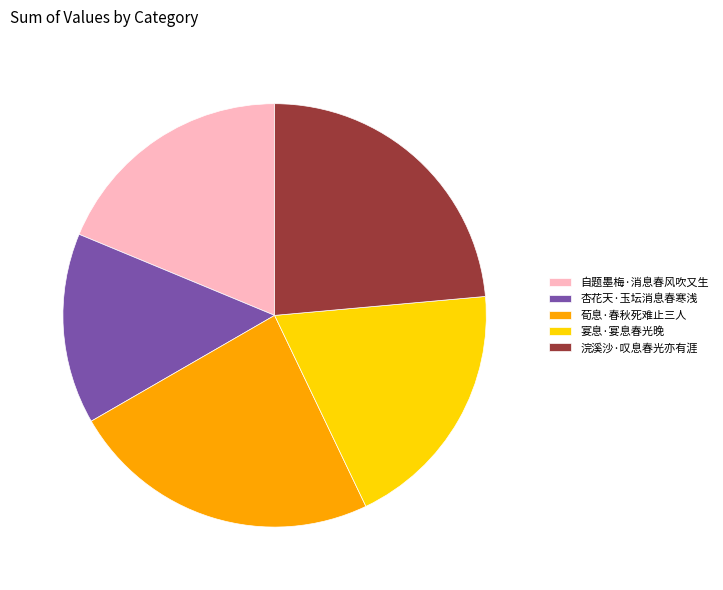

How many slices are in this pie chart?

5